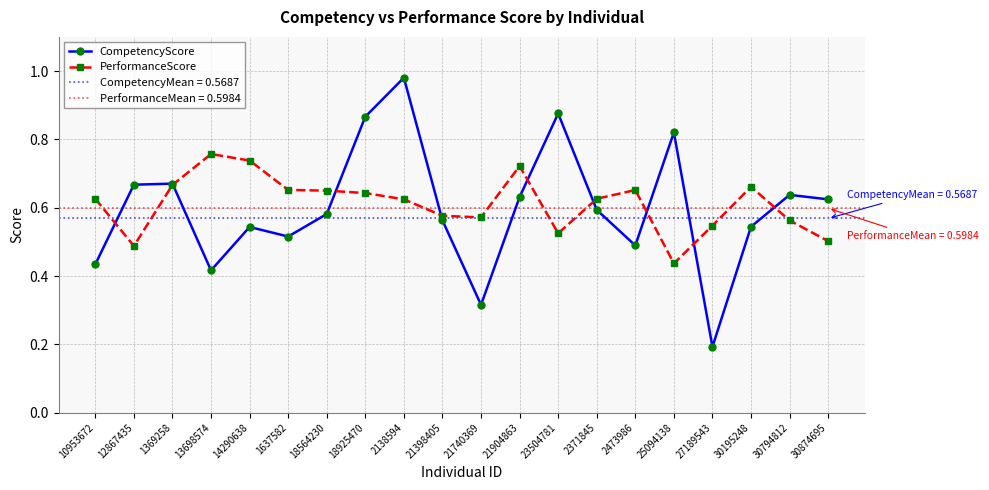

Reading right to left, what are all the values shown in this chart?

CompetencyScore: 0.6	0.6	0.5	0.2	0.8	0.5	0.6	0.9	0.6	0.3	0.6	1.0	0.9	0.6	0.5	0.5	0.4	0.7	0.7	0.4
PerformanceScore: 0.5	0.6	0.7	0.5	0.4	0.7	0.6	0.5	0.7	0.6	0.6	0.6	0.6	0.7	0.7	0.7	0.8	0.7	0.5	0.6